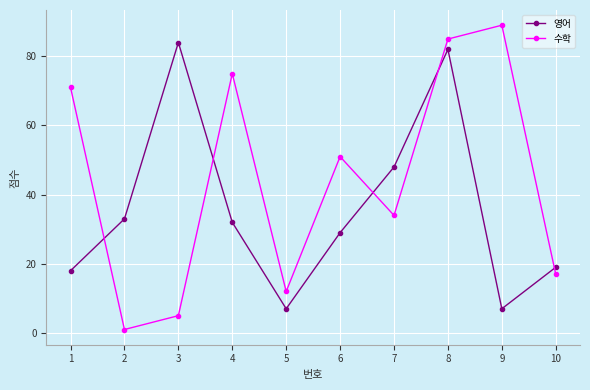

At which label does 영어 first exceed 32?

2